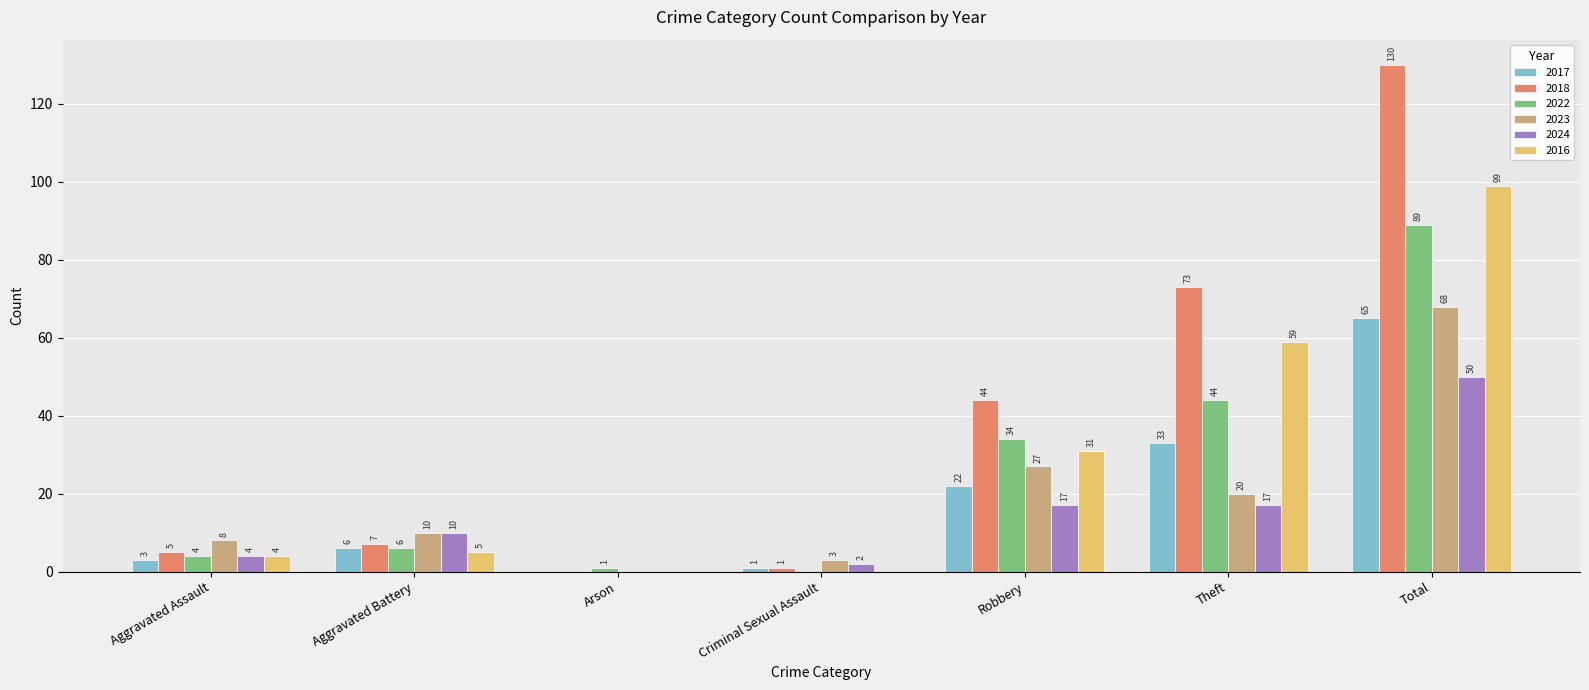

What is the total value across all series at Criminal Sexual Assault?

7